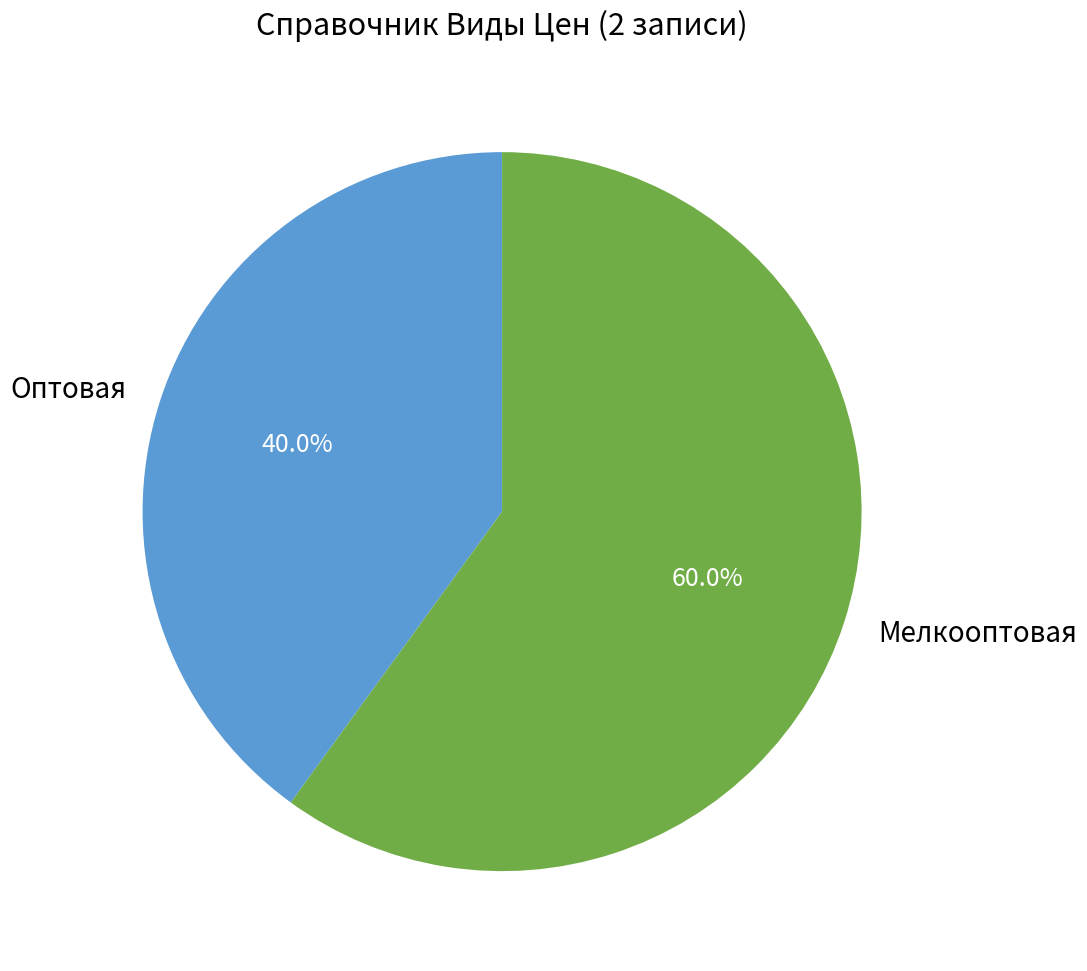

Count the number of slices in the pie.

2